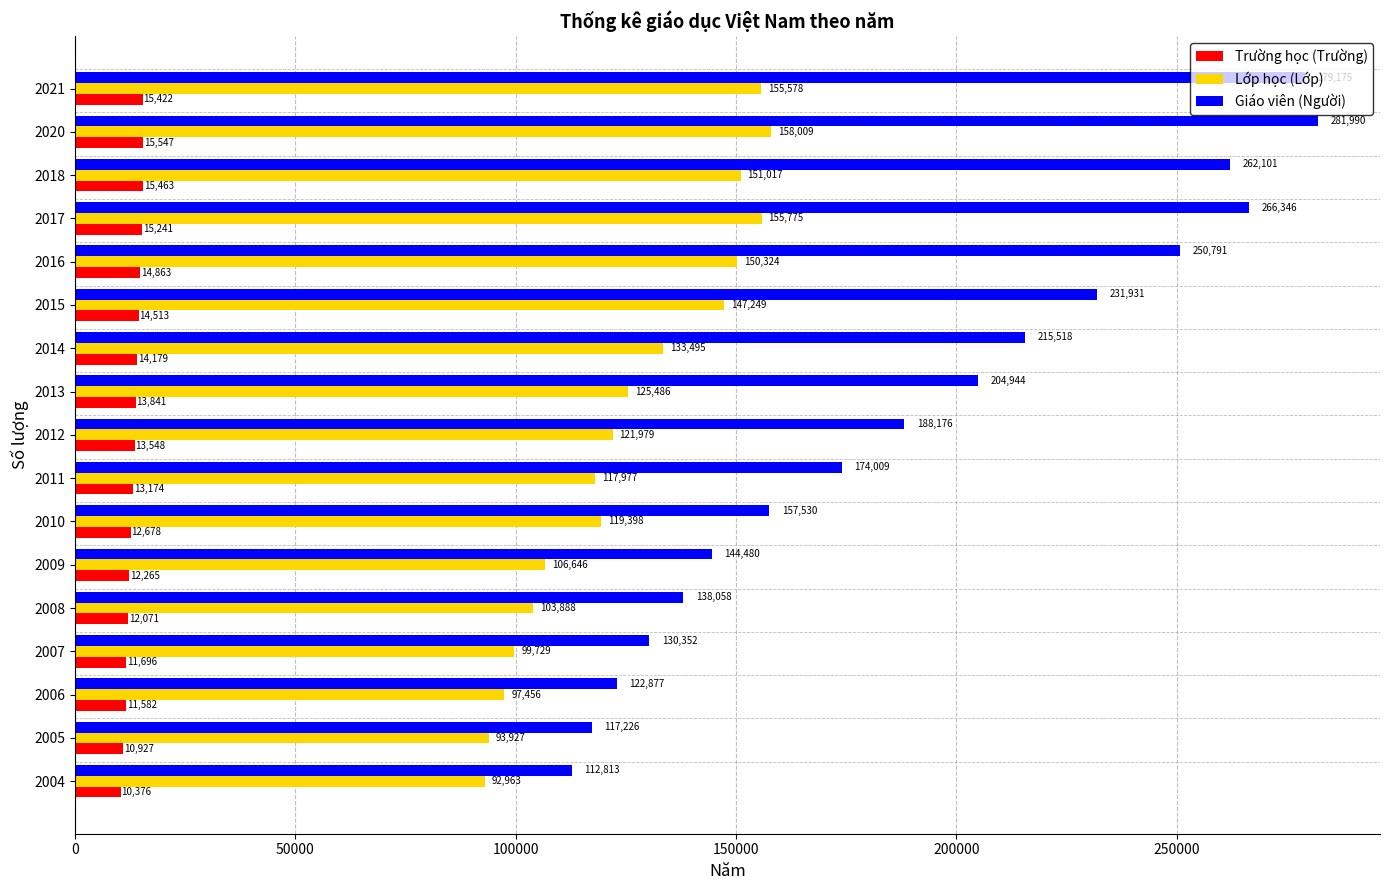

Is it true that Lớp học (Lớp) equals 119398 at 2010?

True